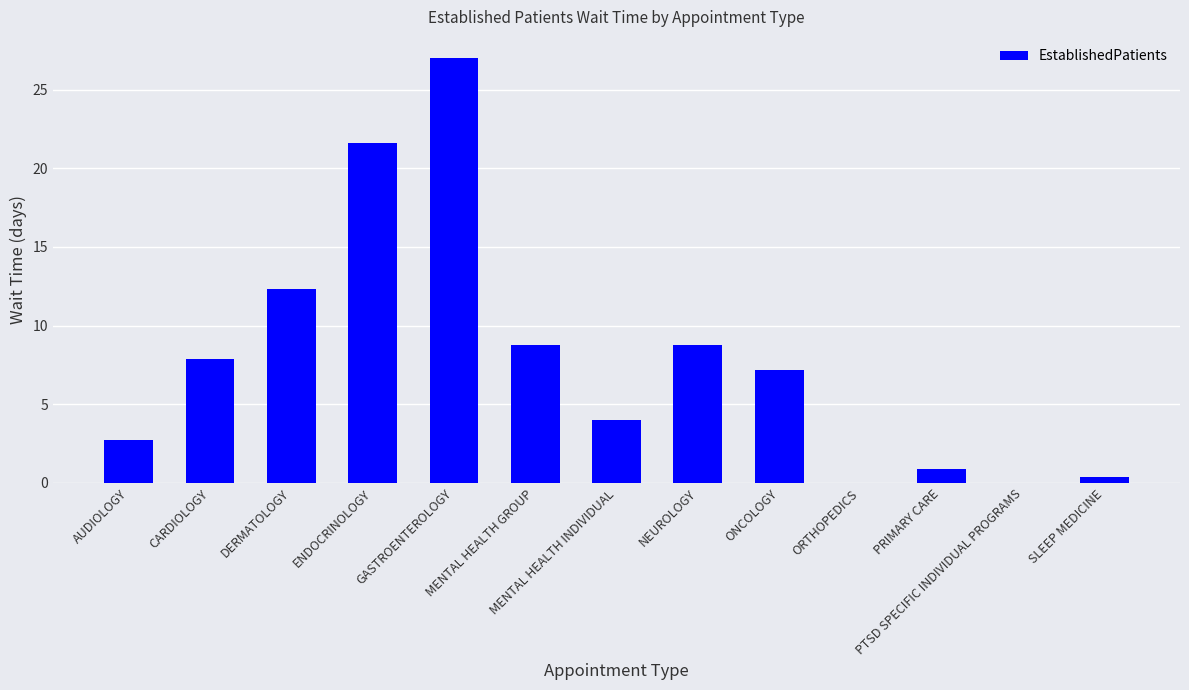

What is the sum of all values?

101.6